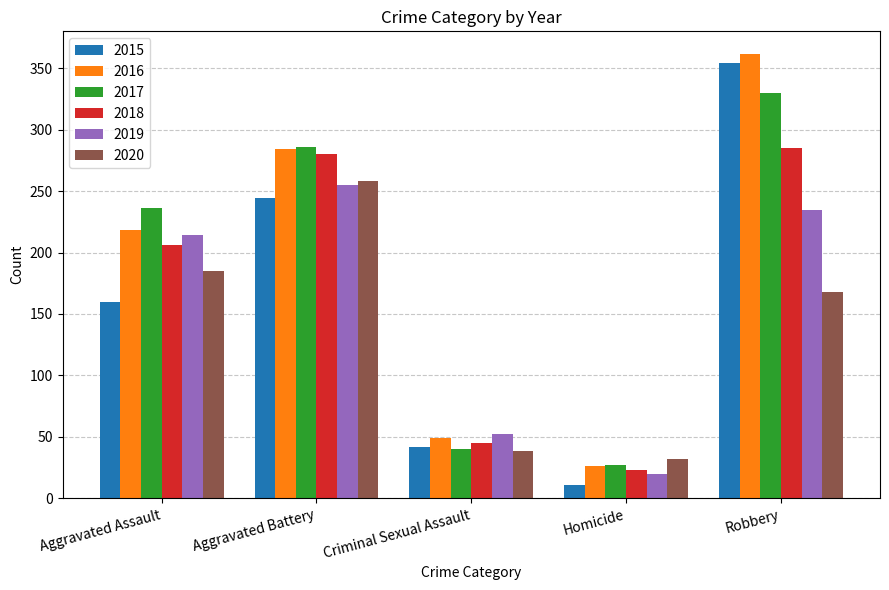

Read the 2015 value at Criminal Sexual Assault.

42